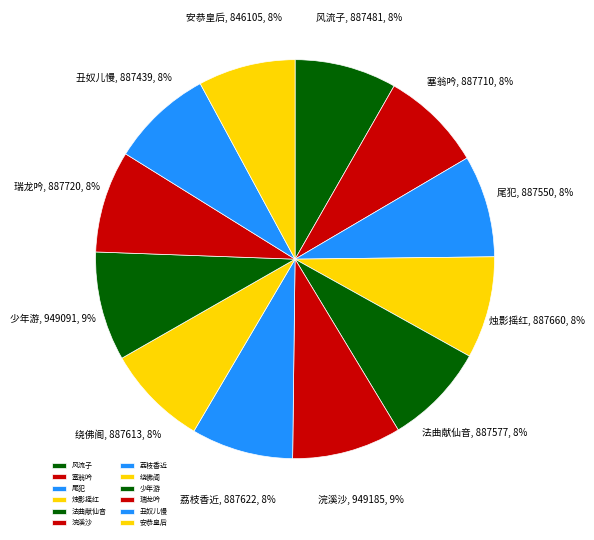

To the nearest percent, what portion does 浣溪沙 represent?

9%